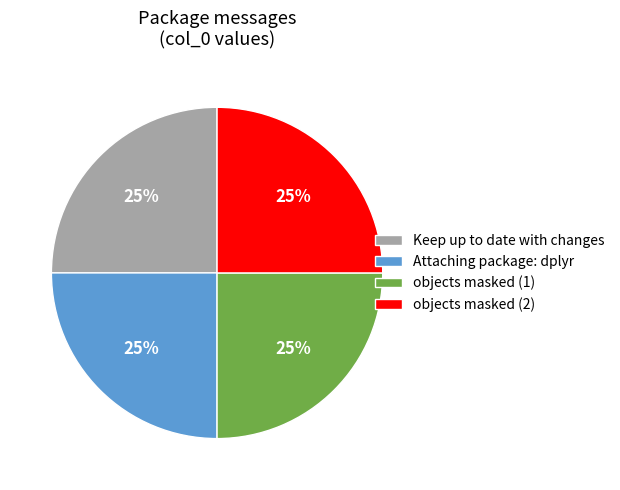

To the nearest percent, what is the combined percentage of Keep up to date with changes and objects masked (2)?

50%